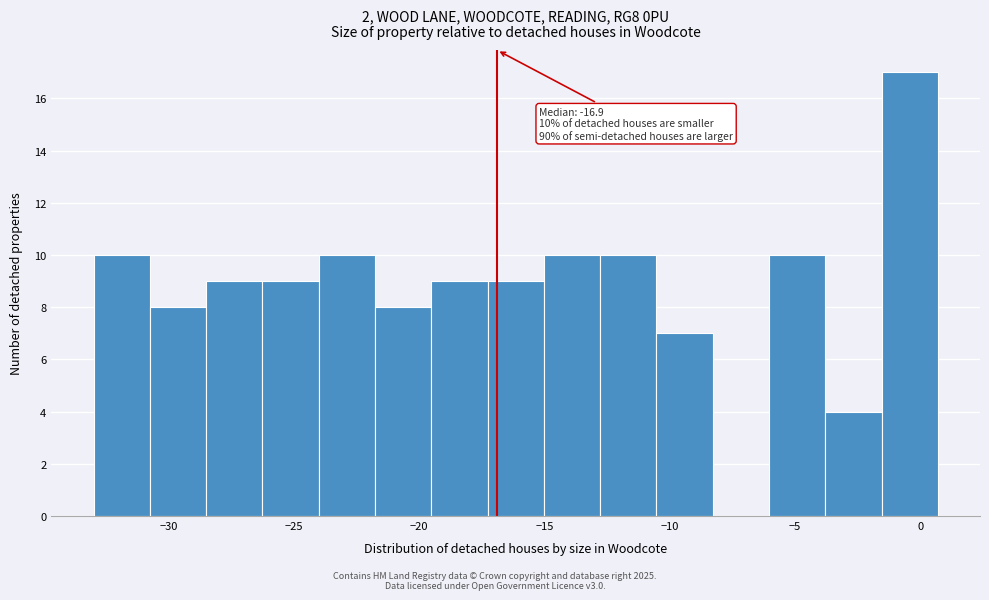

Over which range of the x-axis is the bar tallest?

-1.5 to 0.5